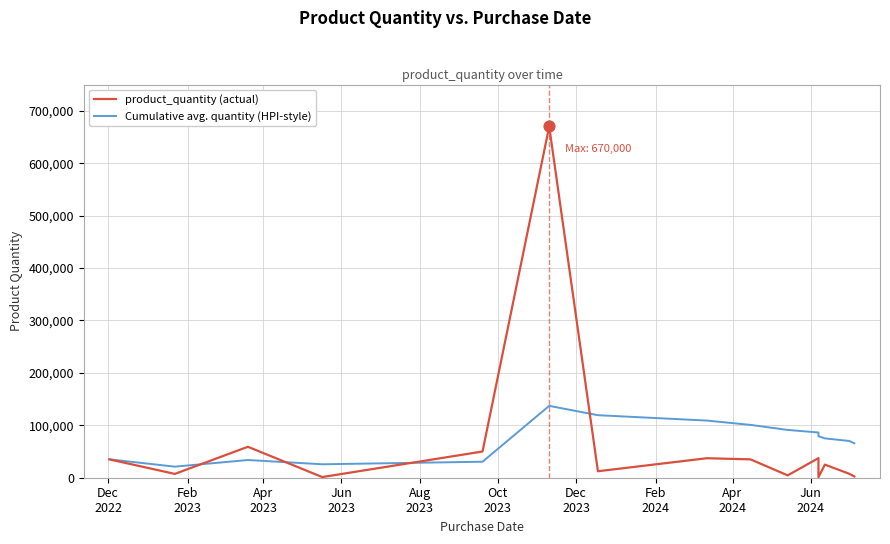

Which series has the widest spread of Y values?

product_quantity (actual)